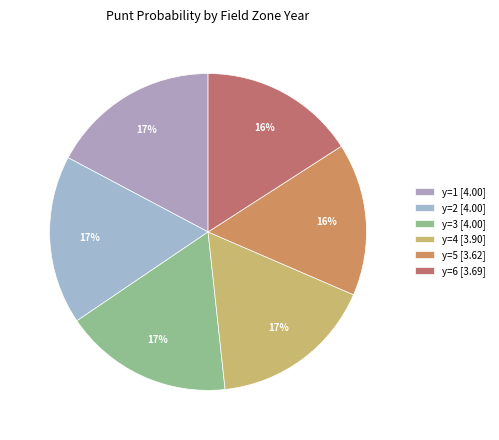

Is there any slice that represents more than half of the pie?

No